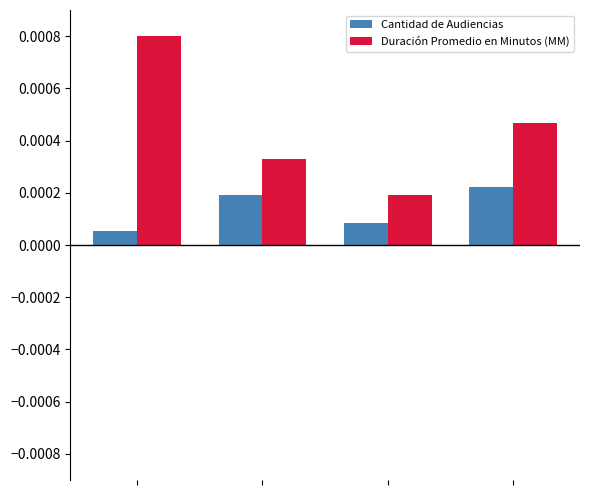

Rank the series by their average value, from lowest to highest.

Cantidad de Audiencias, Duración Promedio en Minutos (MM)